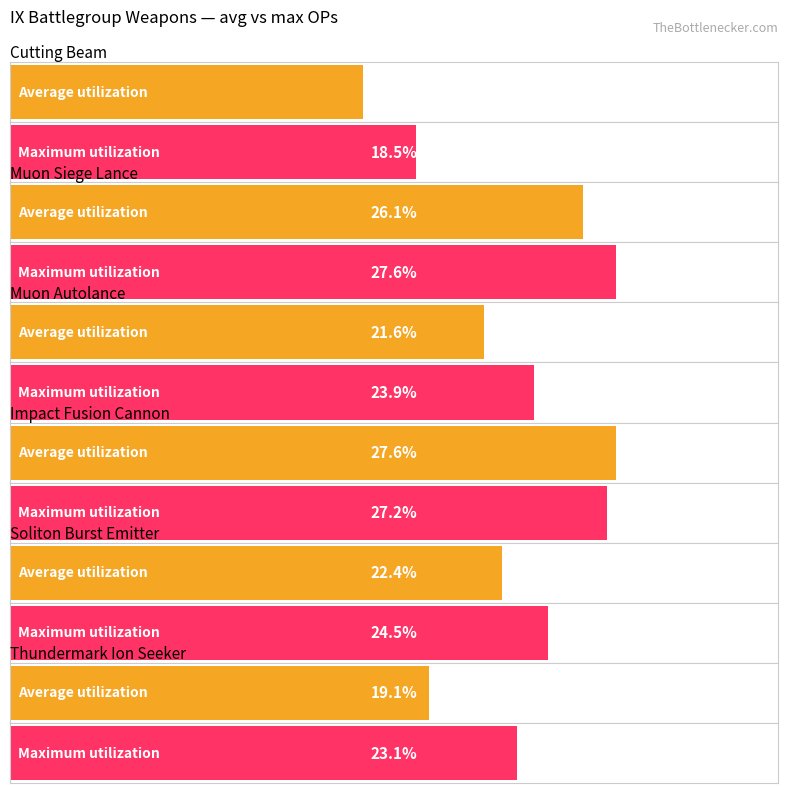

What is the spread (max minus min) of values at Soliton Burst Emitter?

2.1